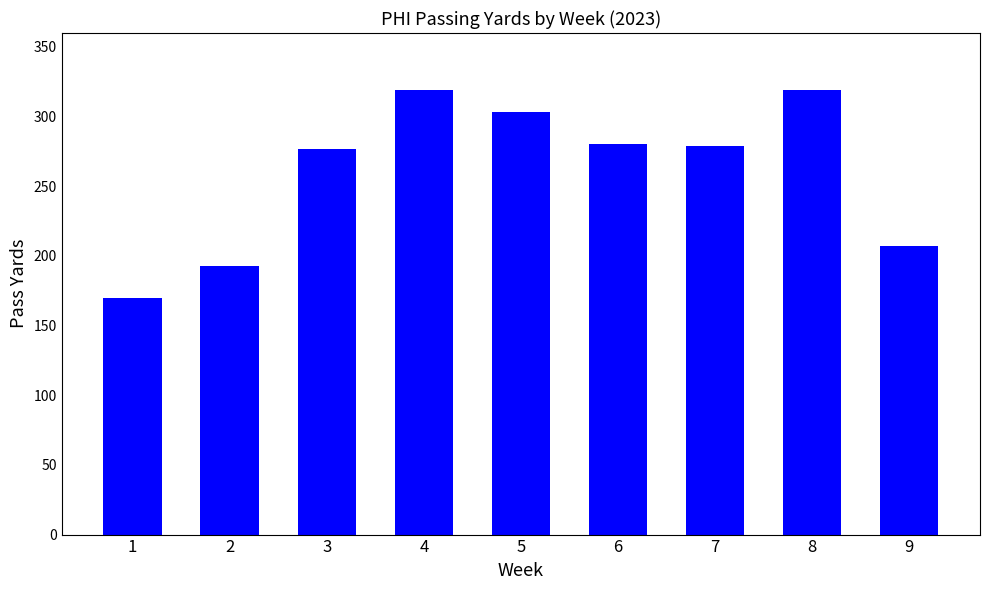

What is the difference between the maximum and second lowest values?

126